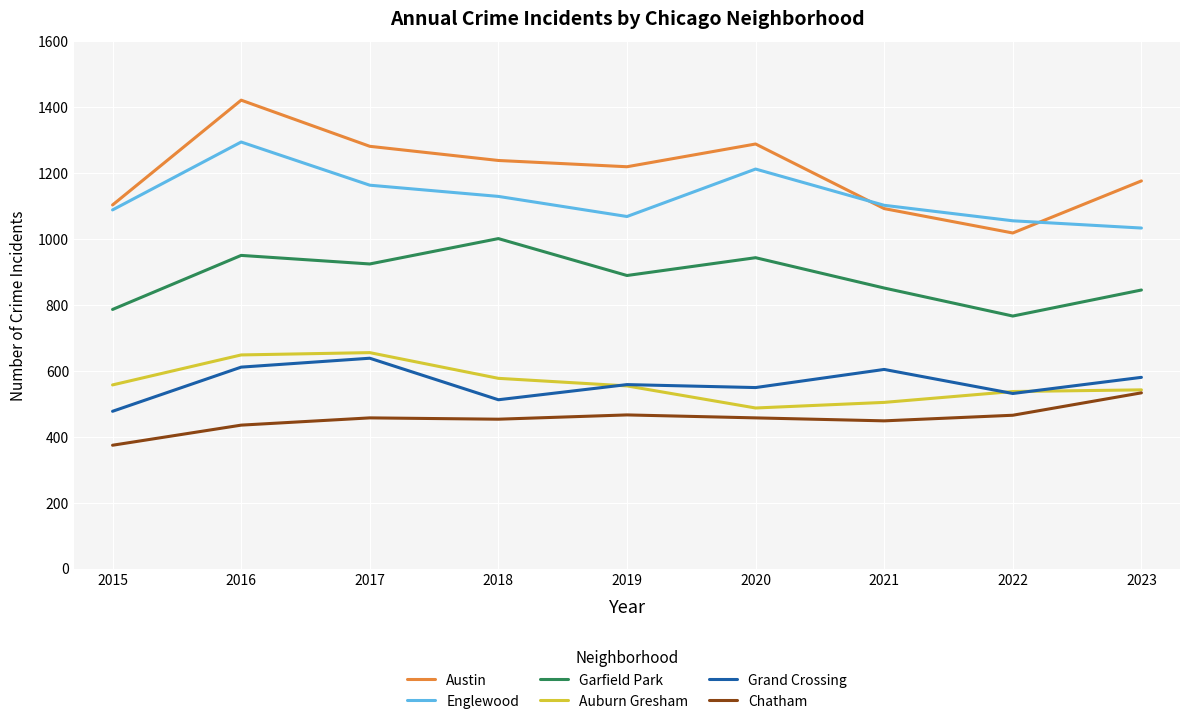

True or false: Englewood and Garfield Park intersect in this chart.

False